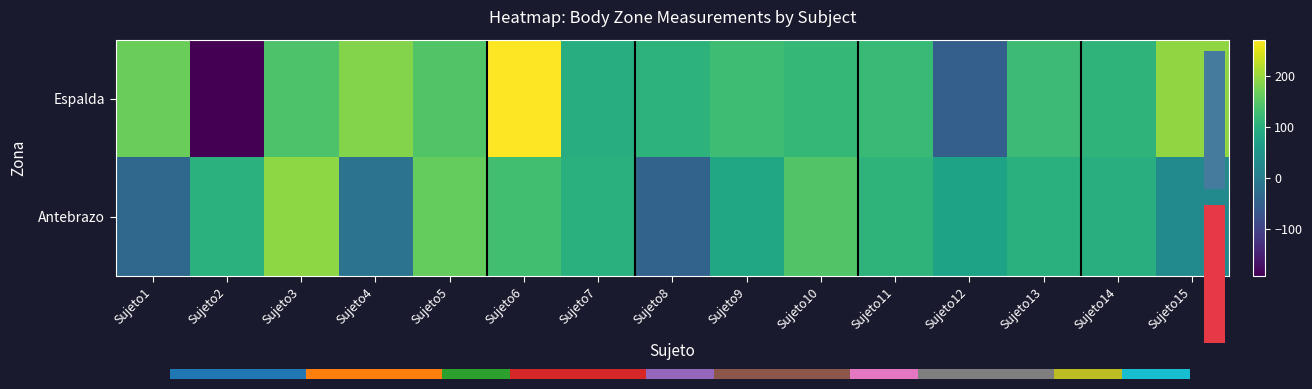

What is the sum of the Antebrazo values at Sujeto2 and Sujeto5?

266.1